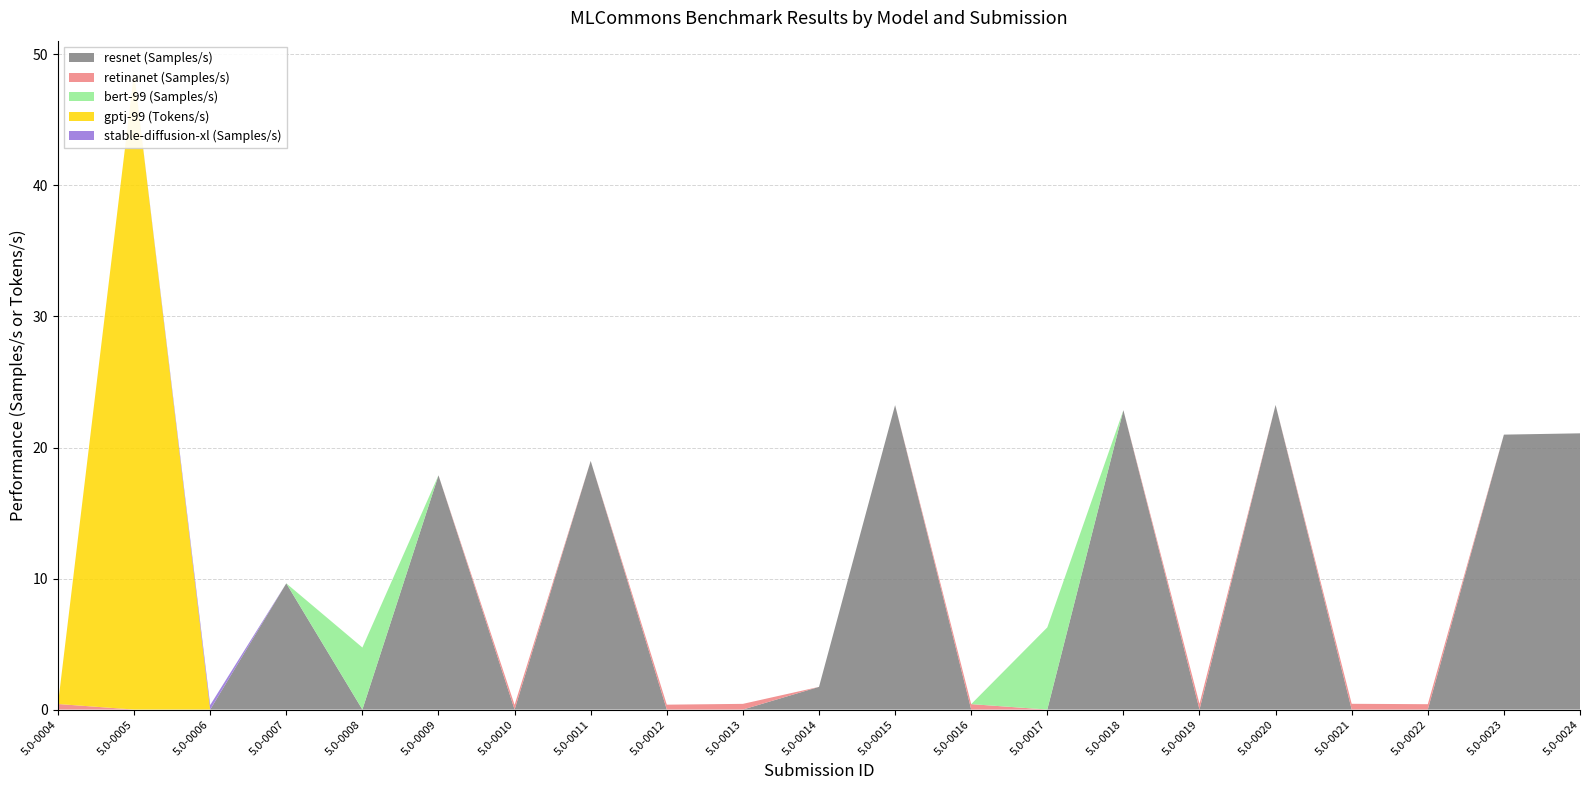

Reading left to right, extract all data points from this chart.

resnet (Samples/s): 0.0	0.0	0.0	9.6	0.0	17.9	0.0	19.0	0.0	0.0	1.7	23.2	0.0	0.0	22.8	0.0	23.2	0.0	0.0	21.0	21.1
retinanet (Samples/s): 0.4	0.0	0.0	0.0	0.0	0.0	0.4	0.0	0.4	0.4	0.0	0.0	0.4	0.0	0.0	0.4	0.0	0.4	0.4	0.0	0.0
bert-99 (Samples/s): 0.0	0.0	0.0	0.0	4.7	0.0	0.0	0.0	0.0	0.0	0.0	0.0	0.0	6.3	0.0	0.0	0.0	0.0	0.0	0.0	0.0
gptj-99 (Tokens/s): 0.0	48.6	0.0	0.0	0.0	0.0	0.0	0.0	0.0	0.0	0.0	0.0	0.0	0.0	0.0	0.0	0.0	0.0	0.0	0.0	0.0
stable-diffusion-xl (Samples/s): 0.0	0.0	0.3	0.0	0.0	0.0	0.0	0.0	0.0	0.0	0.0	0.0	0.0	0.0	0.0	0.0	0.0	0.0	0.0	0.0	0.0